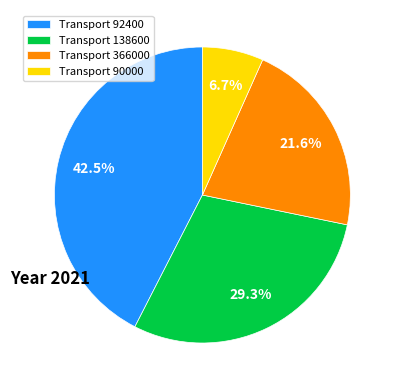

Rank the categories by value from highest to lowest.

Transport 92400, Transport 138600, Transport 366000, Transport 90000